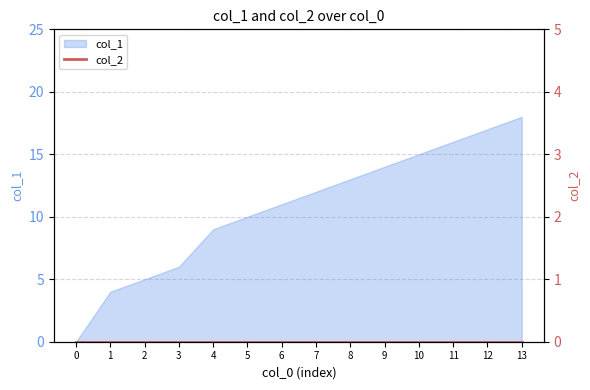

True or false: there are more than 2 points higher than both neighbors.

False